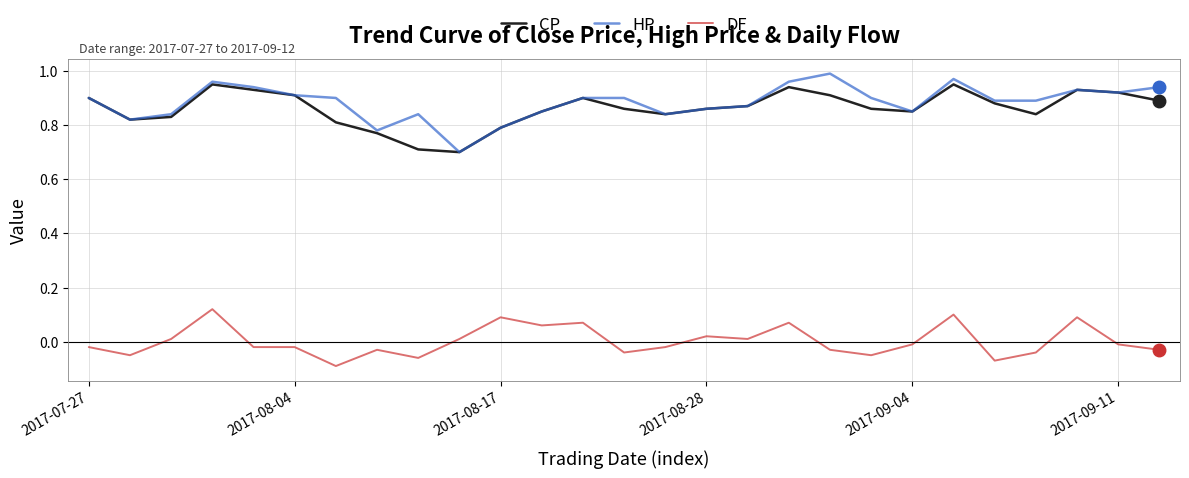

True or false: CP and DF intersect in this chart.

False